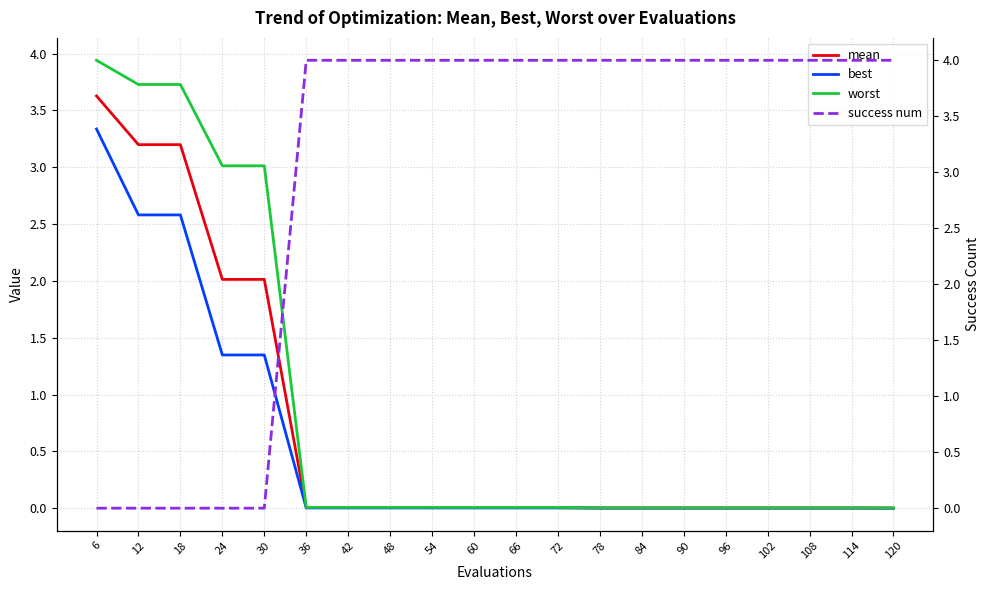

What is the spread (max minus min) of values at 72?

4.0